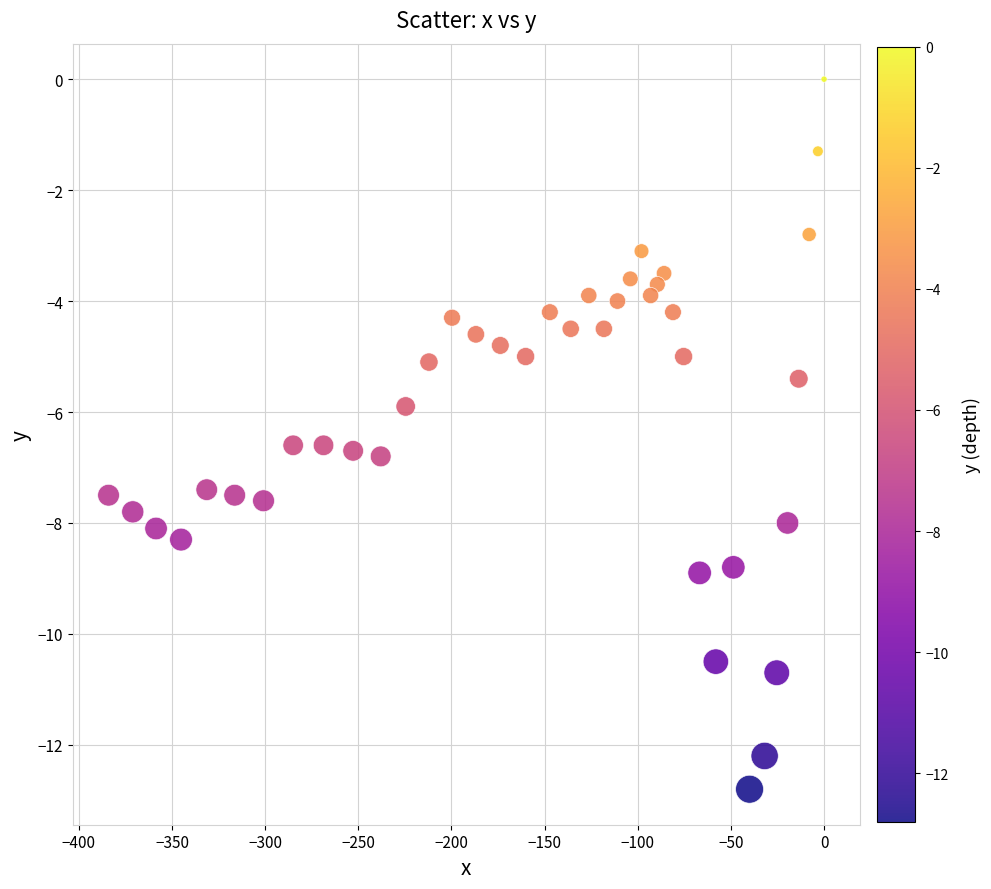

What is the range of X values (max minus min)?

384.1